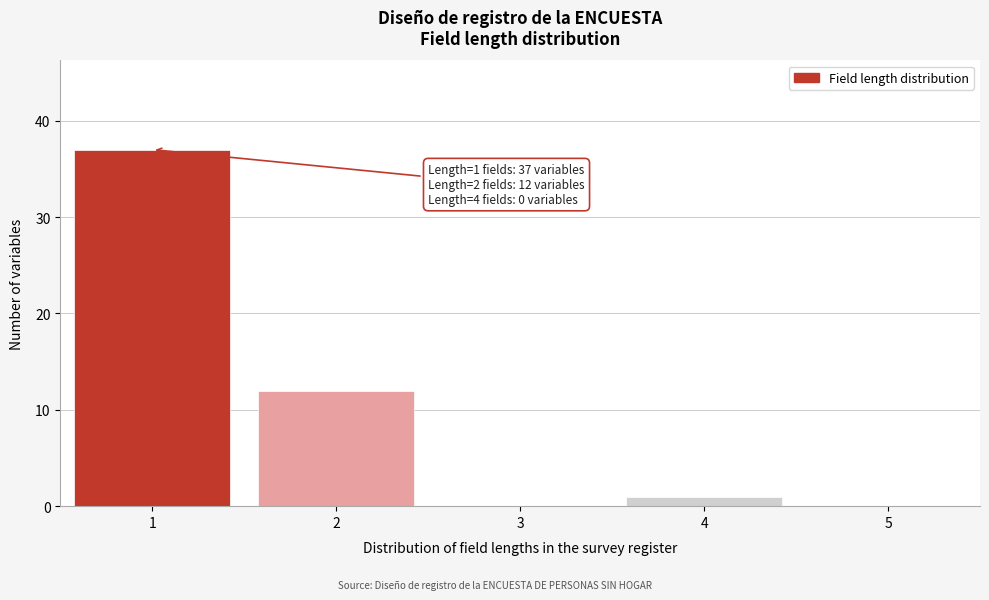

Reading left to right, list all the values displayed in this chart.

1=37	2=12	3=0	4=1	5=0